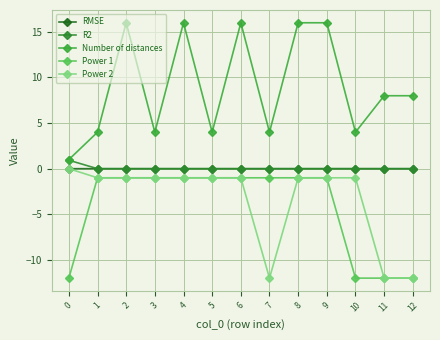

At which category is the sum across all series the highest?

2